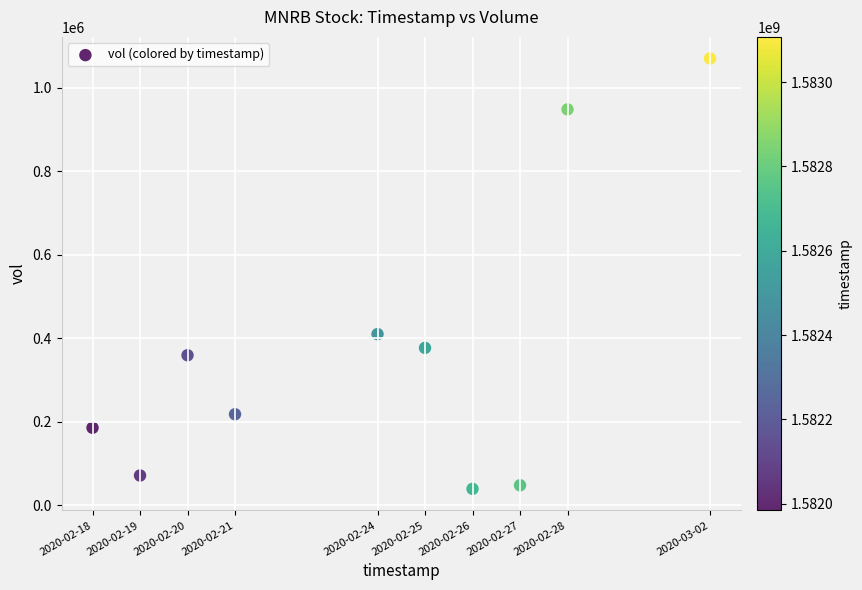

What Y value in the scatter plot is closest to 554450?

409600